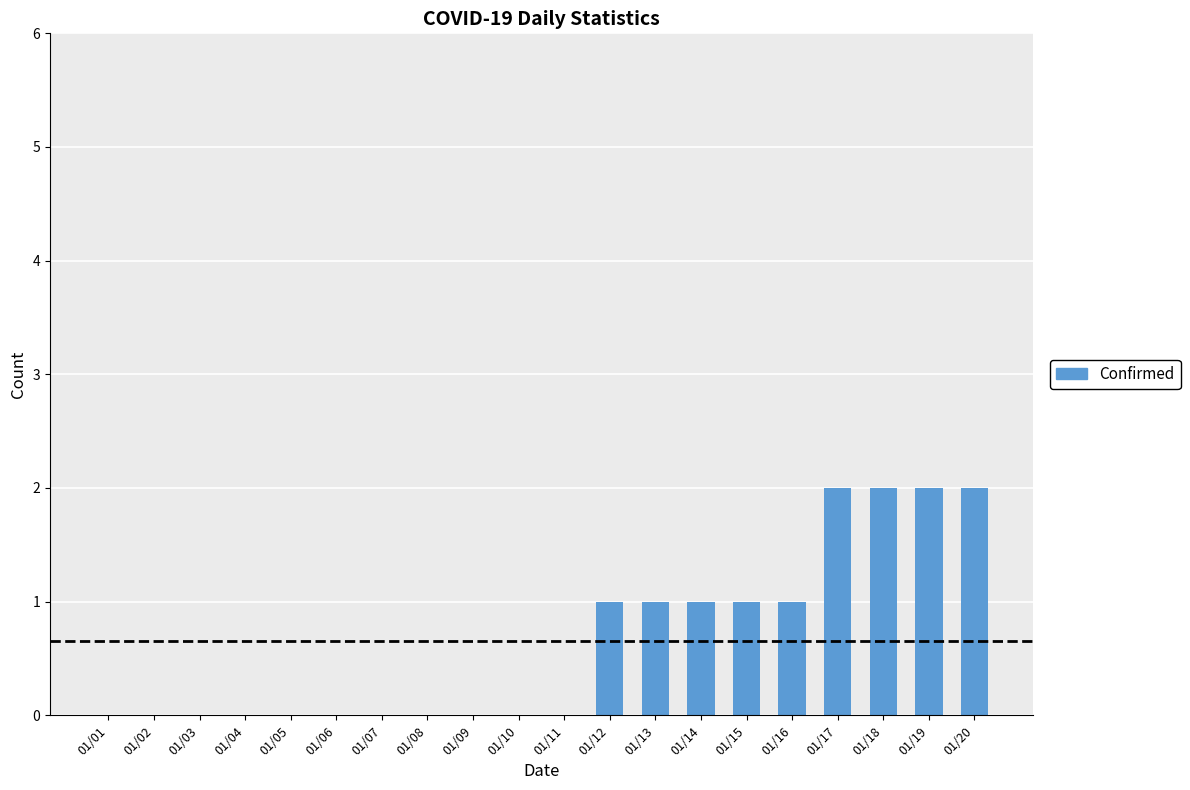

Reading left to right, list all the values displayed in this chart.

01/01=0	01/02=0	01/03=0	01/04=0	01/05=0	01/06=0	01/07=0	01/08=0	01/09=0	01/10=0	01/11=0	01/12=1	01/13=1	01/14=1	01/15=1	01/16=1	01/17=2	01/18=2	01/19=2	01/20=2